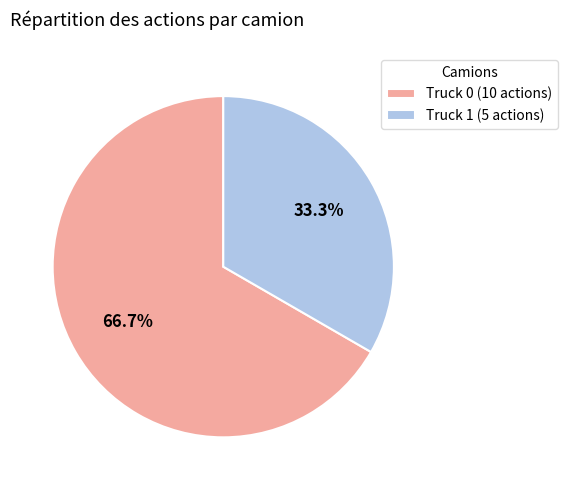

To the nearest percent, what portion does Truck 1 represent?

33%